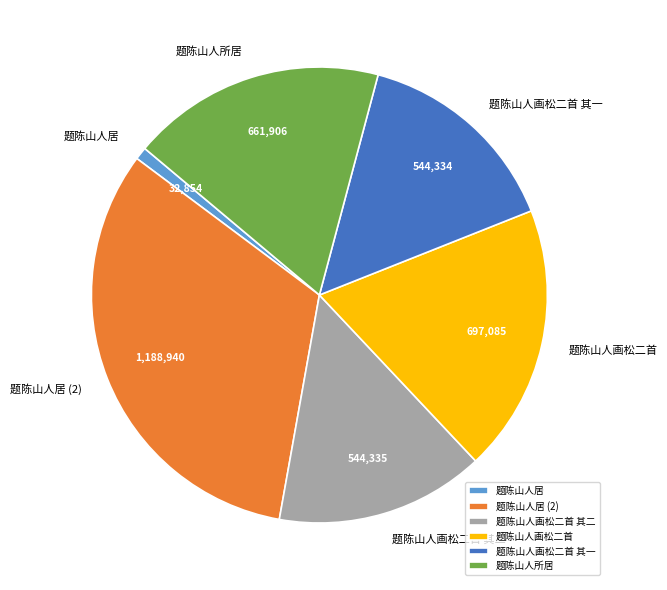

Is the sum of 题陈山人居 and 题陈山人画松二首 其二 greater than half?

No